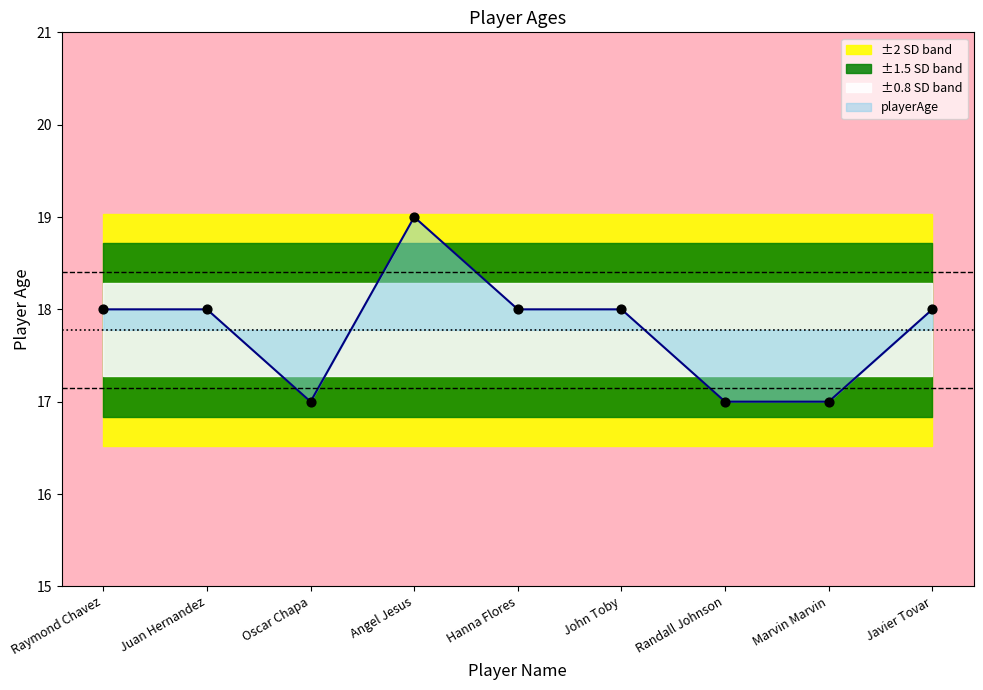

What is the change in value from Oscar Chapa to Hanna Flores?

+1